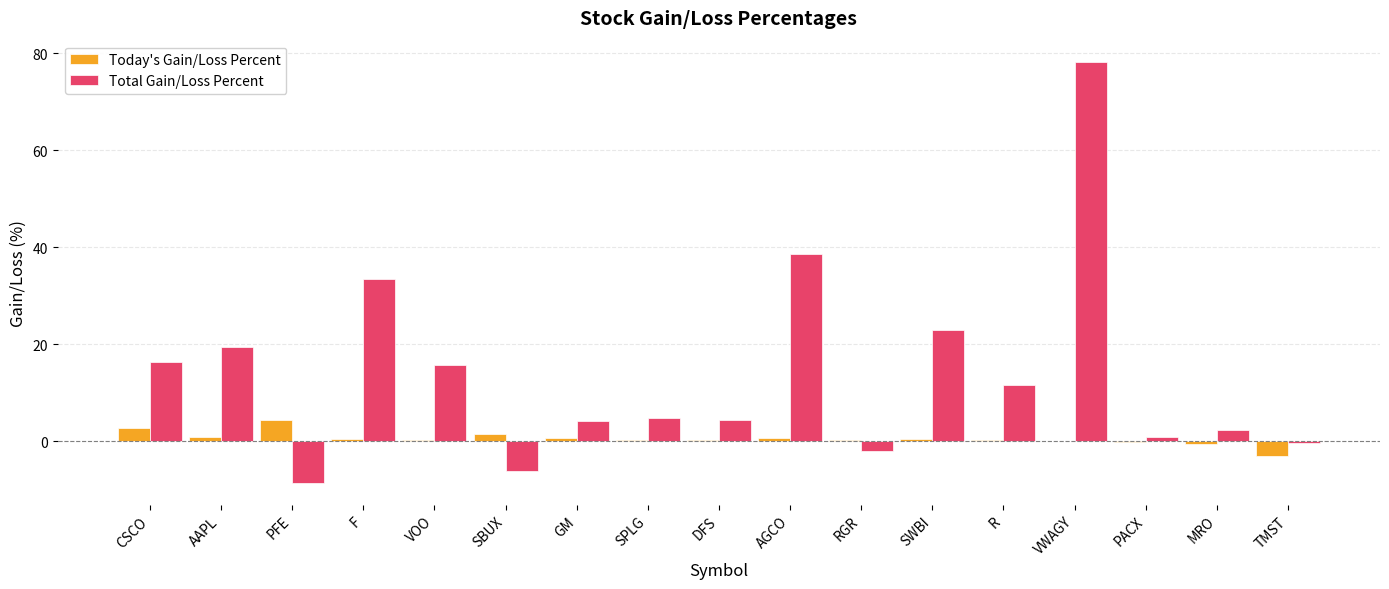

At which category is the sum across all series the highest?

VWAGY